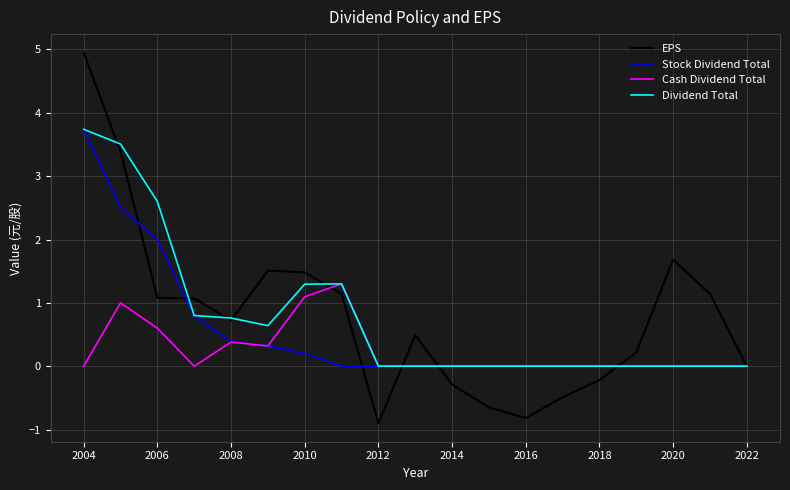

What is the minimum value shown in the chart?

-0.9